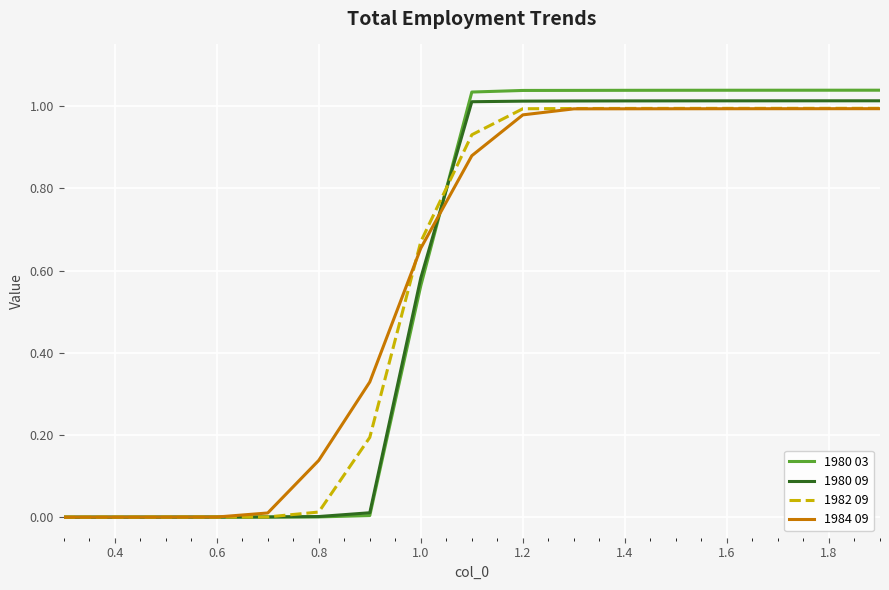

True or false: 1980 03 and 1984 09 intersect in this chart.

True